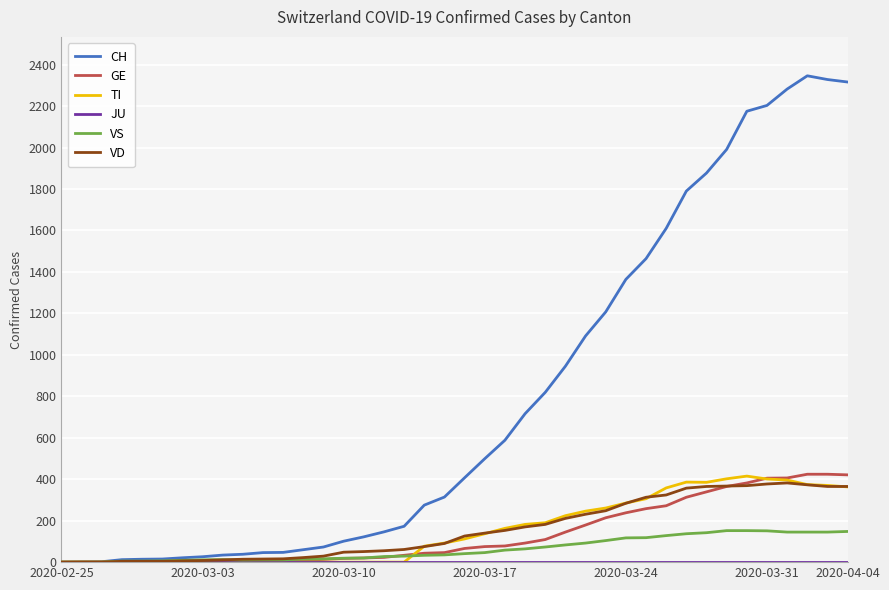

What is the maximum value shown in the chart?

2346